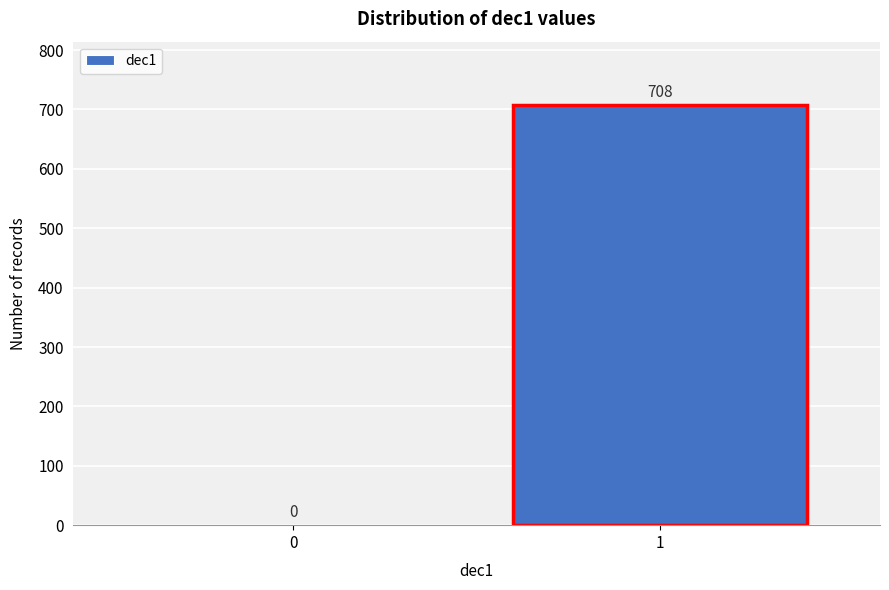

Reading left to right, what are all the values shown in this chart?

0=0	1=708